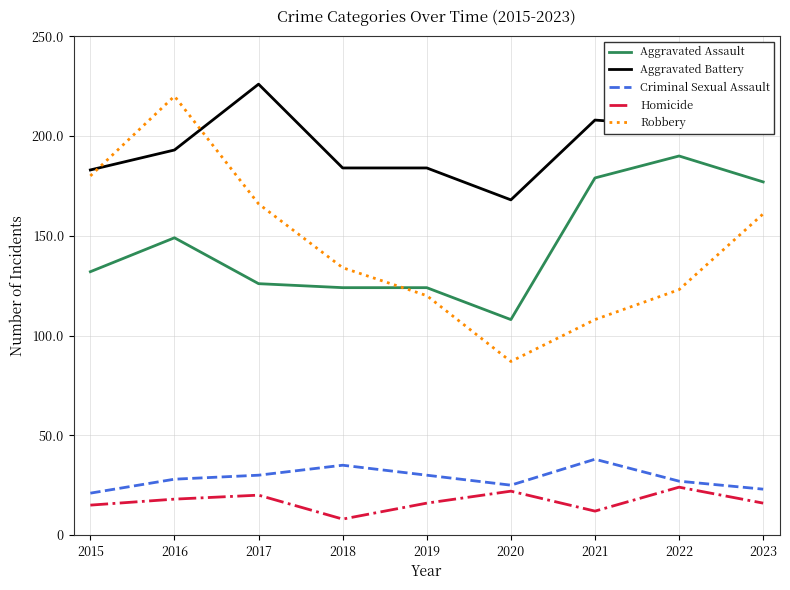

Is it true that Aggravated Assault equals 54 at 2017?

False